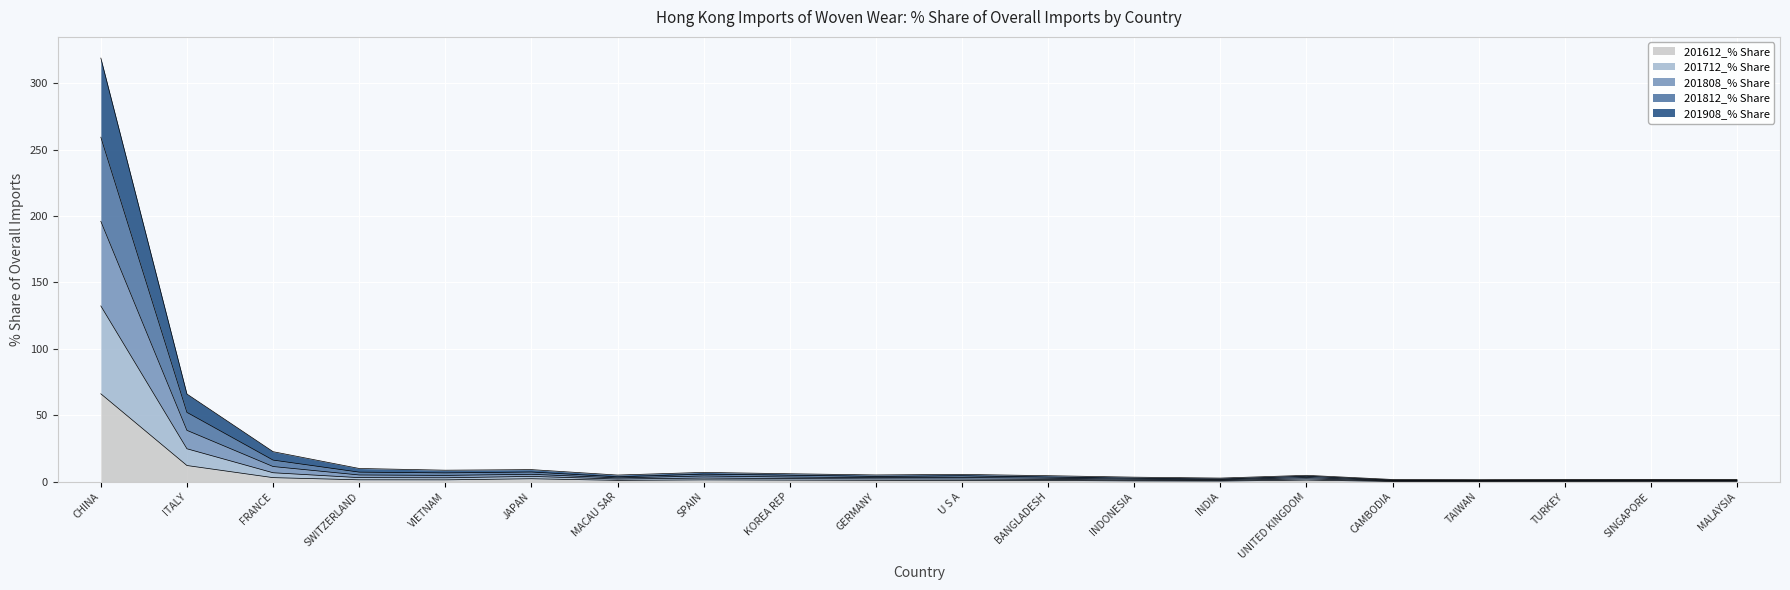

True or false: 201908_% Share and 201808_% Share intersect in this chart.

False